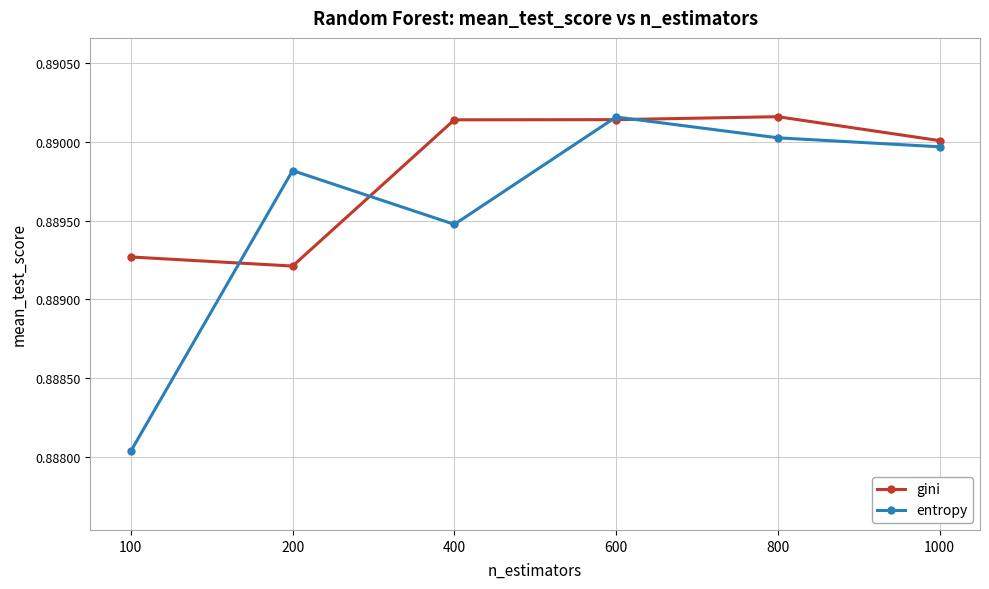

Between 400 and 600, which series saw the biggest shift?

entropy